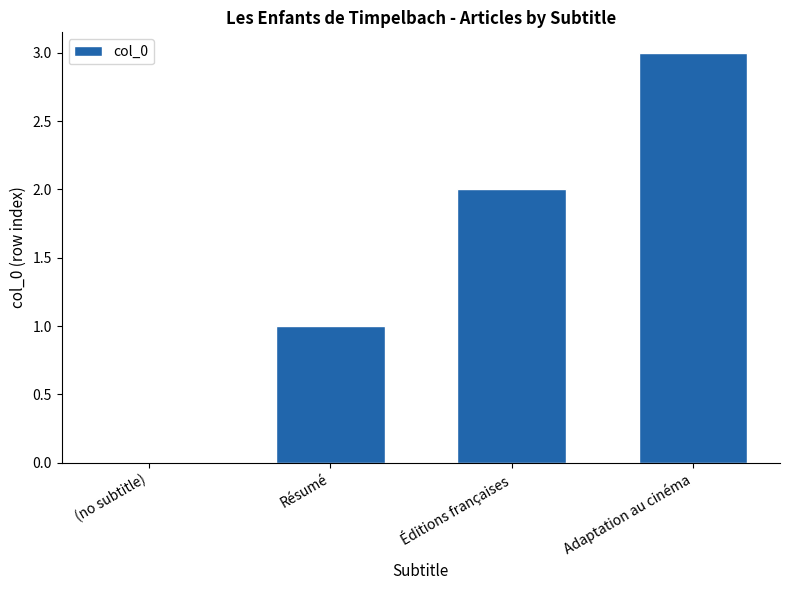

How many categories are shown in the chart?

4